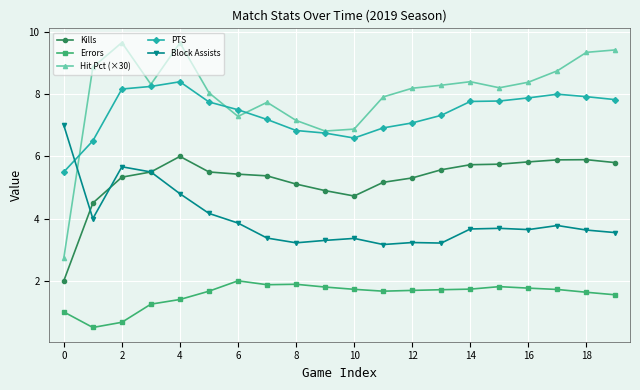

What is the average value of the PTS series?

7.4